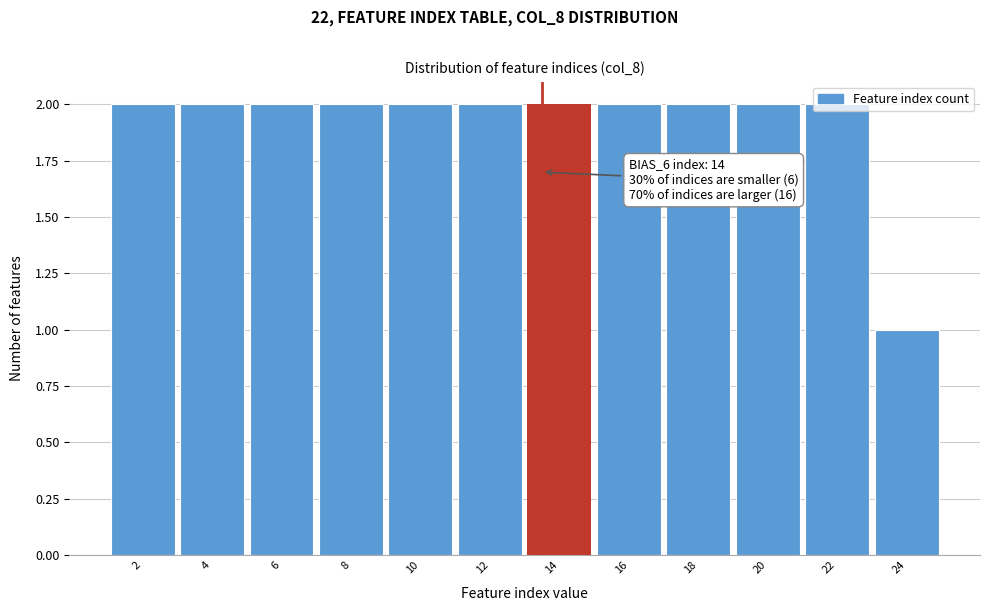

At which category does the chart reach its minimum across all series?

24